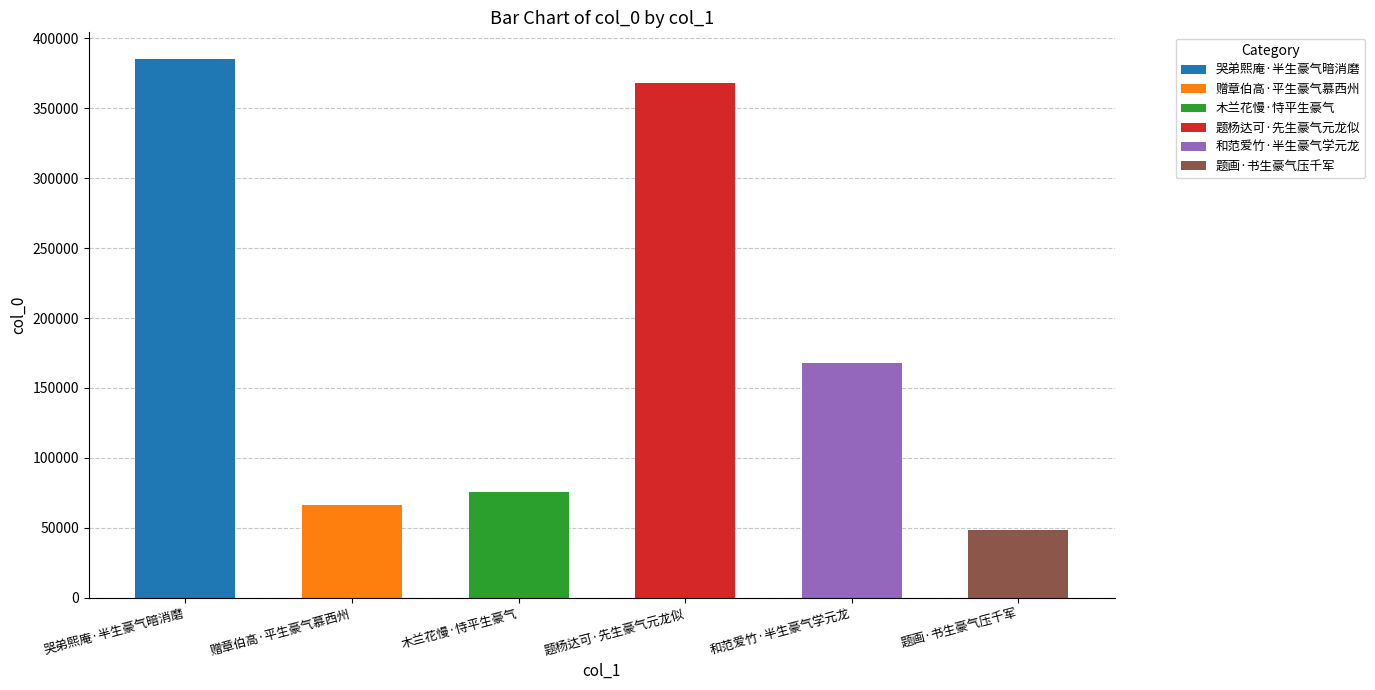

What is the ratio of the value at 赠章伯高·平生豪气慕西州 to the value at 题画·书生豪气压千军?

1.4